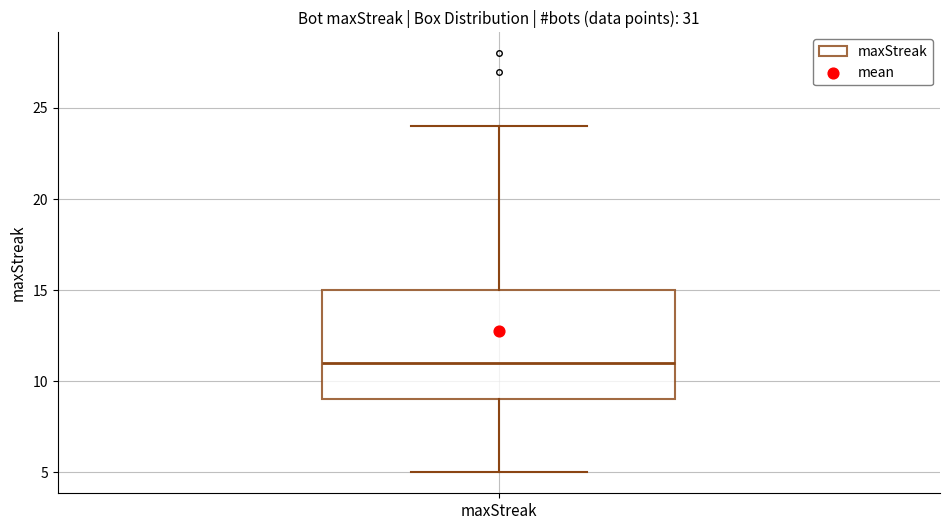

Where is the lower edge of the box for maxStreak on the y-axis? The values are not printed on the chart, so give them approximately, as read against the axis.

9